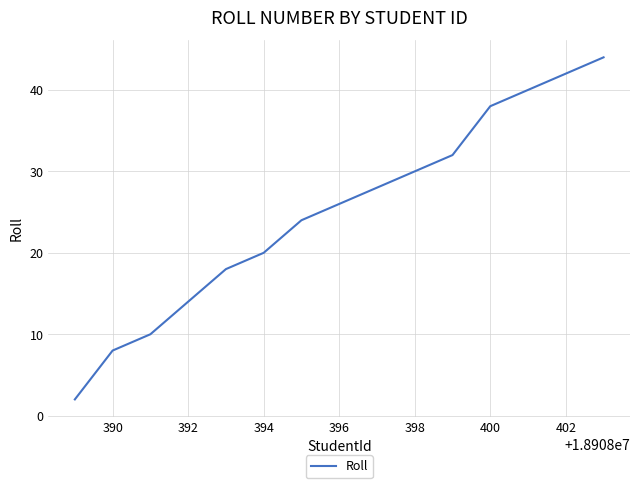

What is the difference between the maximum and minimum values?

42